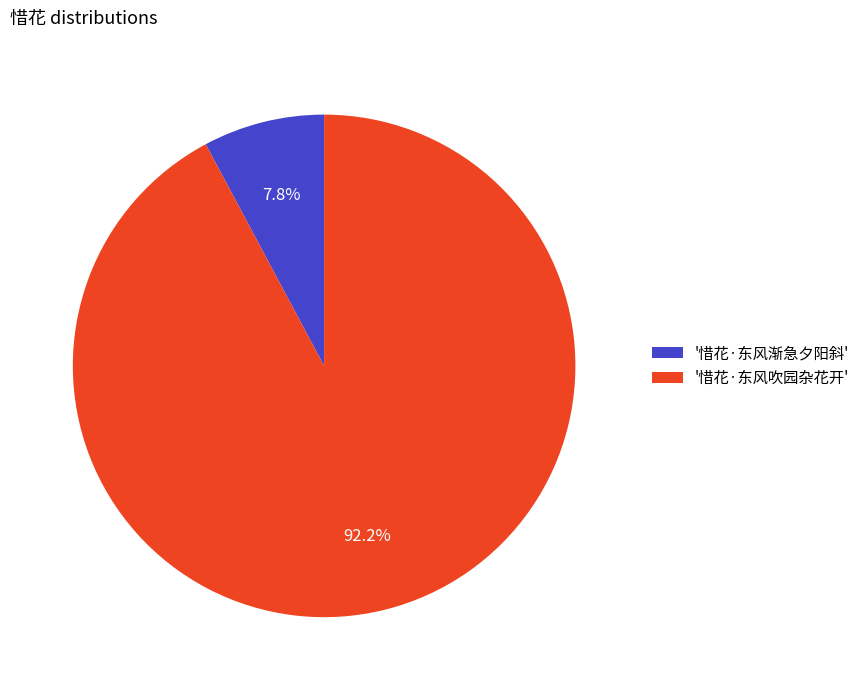

Is there any slice that represents more than half of the pie?

Yes